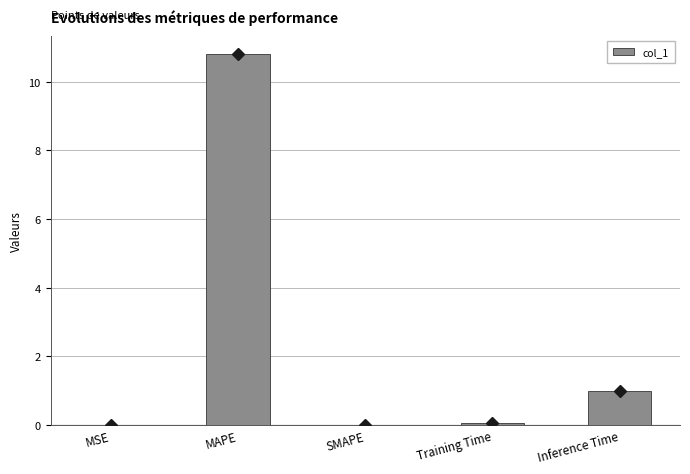

What is the sum of all values?

11.9